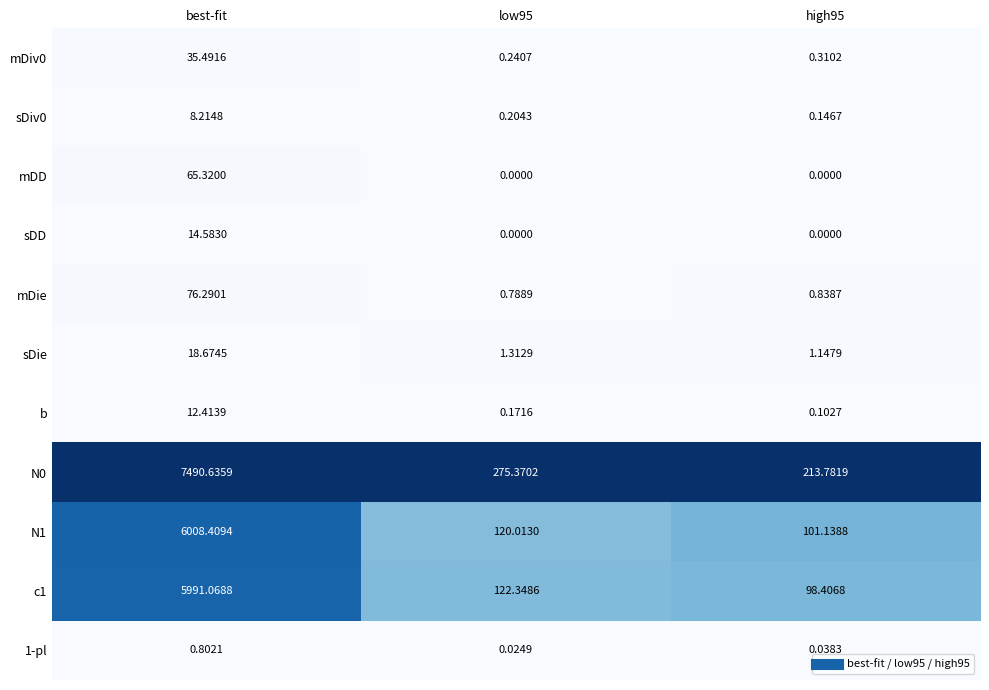

Where does the c1 series first go above 122?

best-fit